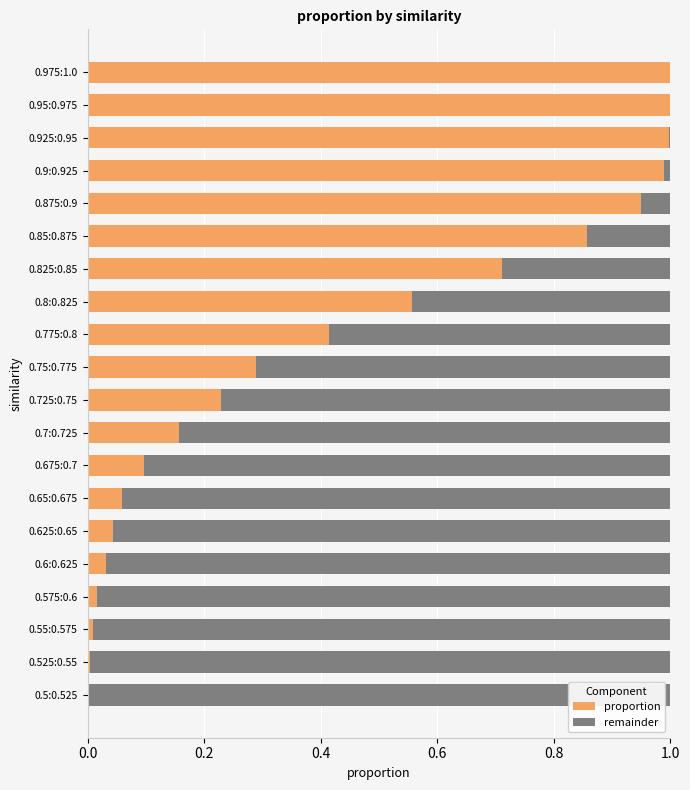

True or false: proportion has a value of 1.0 at 0.9:0.925.

True